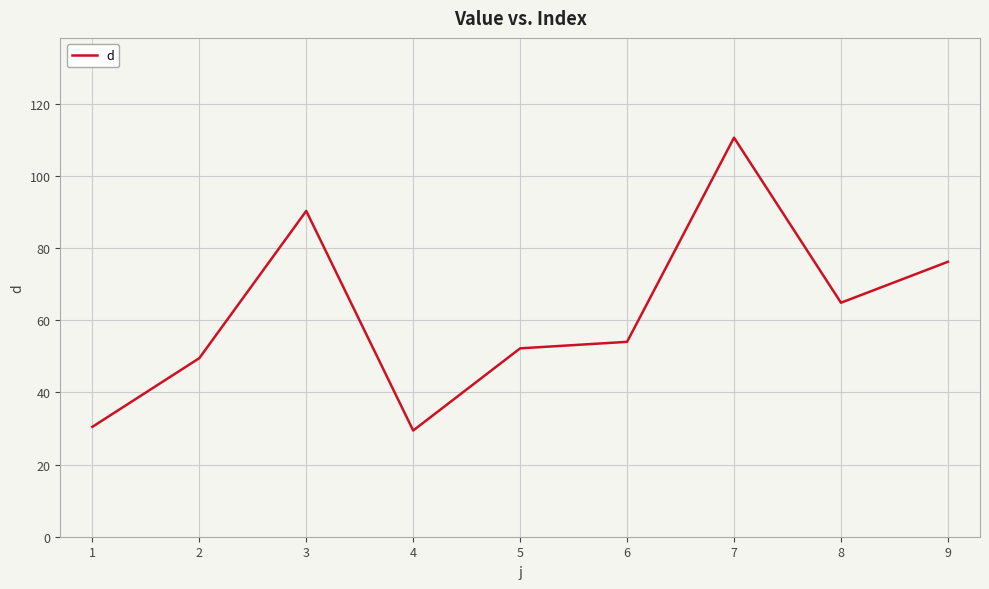

What is the sum of the values at 1 and 4?

59.9